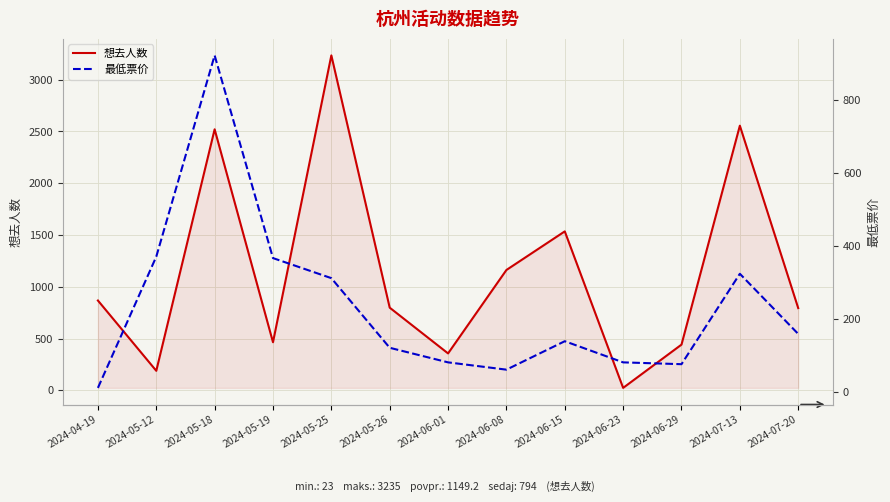

What value does the 最低票价 series have at 2024-06-29, to the nearest 100?

100